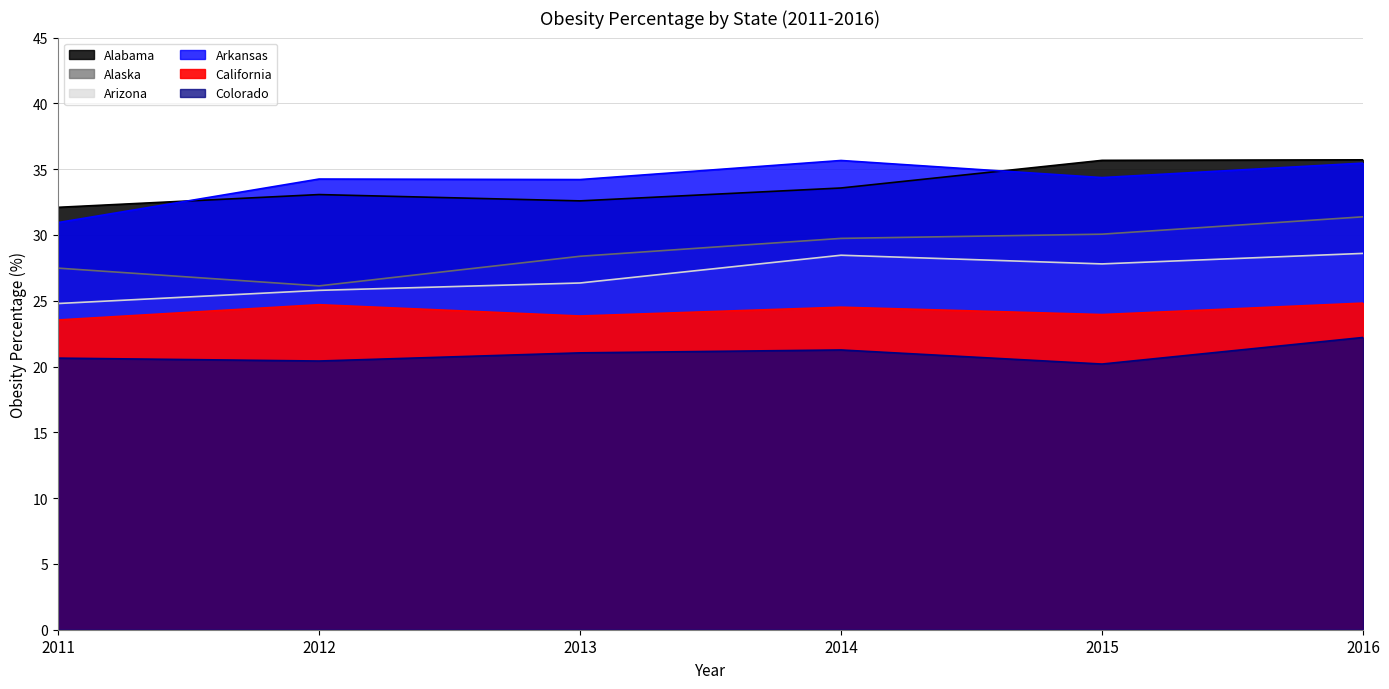

True or false: Alaska and California cross at least once.

False